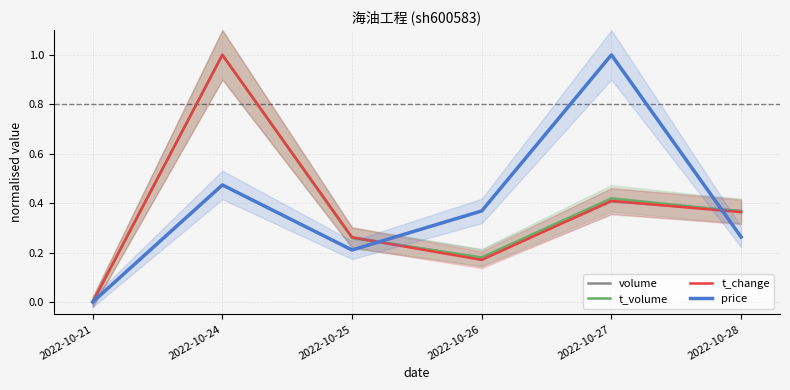

Reading left to right, what are all the values shown in this chart?

volume: 0.0	1.0	0.3	0.2	0.4	0.4
t_volume: 0.0	1.0	0.3	0.2	0.4	0.4
t_change: 0.0	1.0	0.3	0.2	0.4	0.4
price: 0.0	0.5	0.2	0.4	1.0	0.3